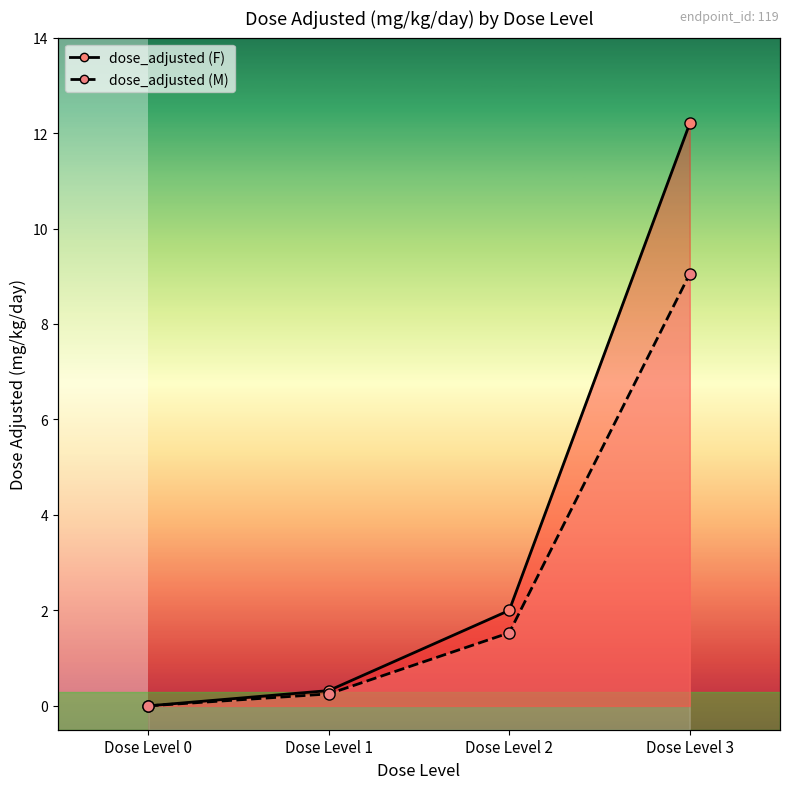

What are all the series names shown in the legend?

dose_adjusted (F), dose_adjusted (M)